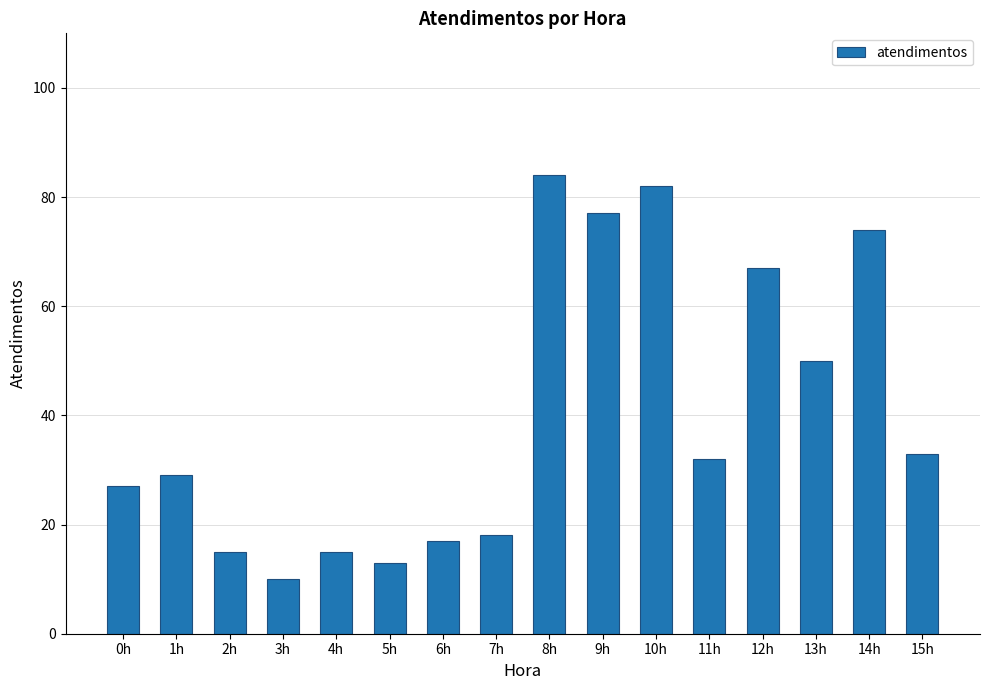

How many values are below 32?

8